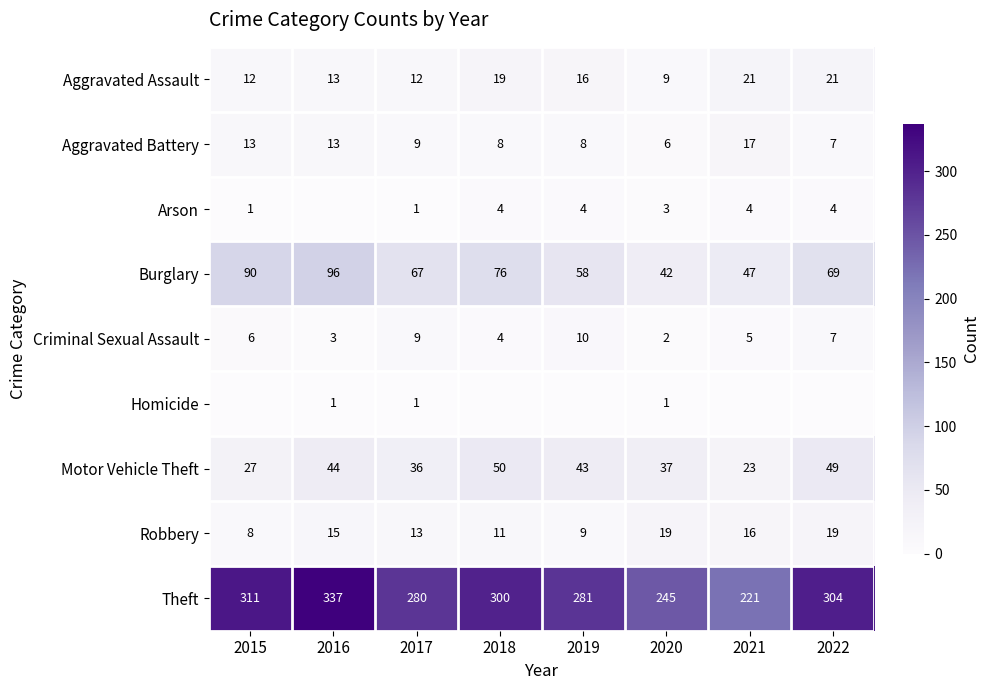

Where is Criminal Sexual Assault nearest to the value 6?

2015